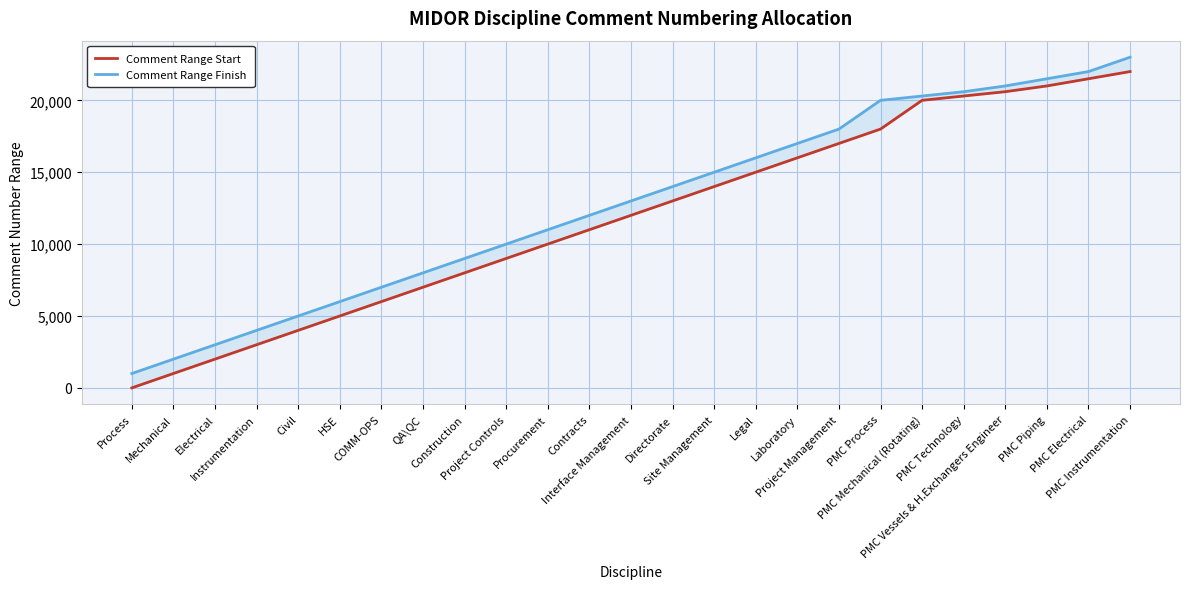

What is the minimum value for Comment Range Start?

1